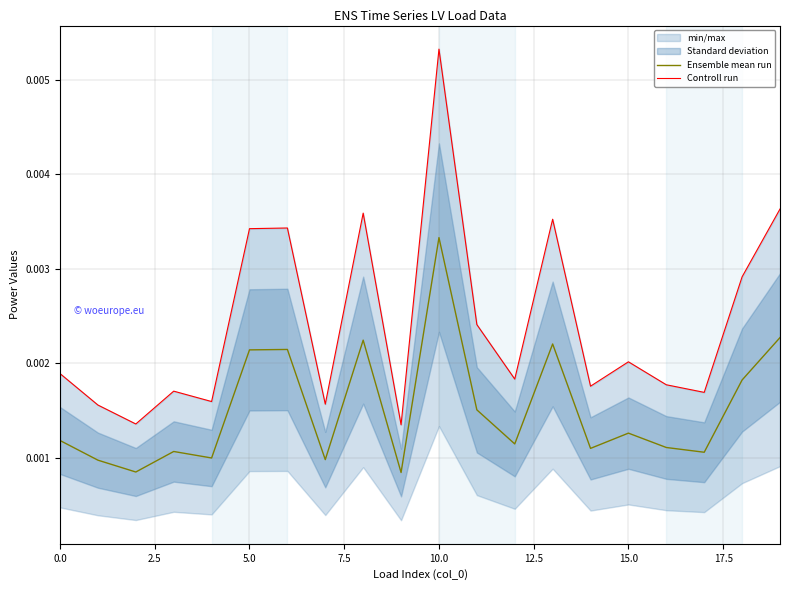

In Ensemble mean run, how many points are lower than both neighbors (excluding endpoints)?

7